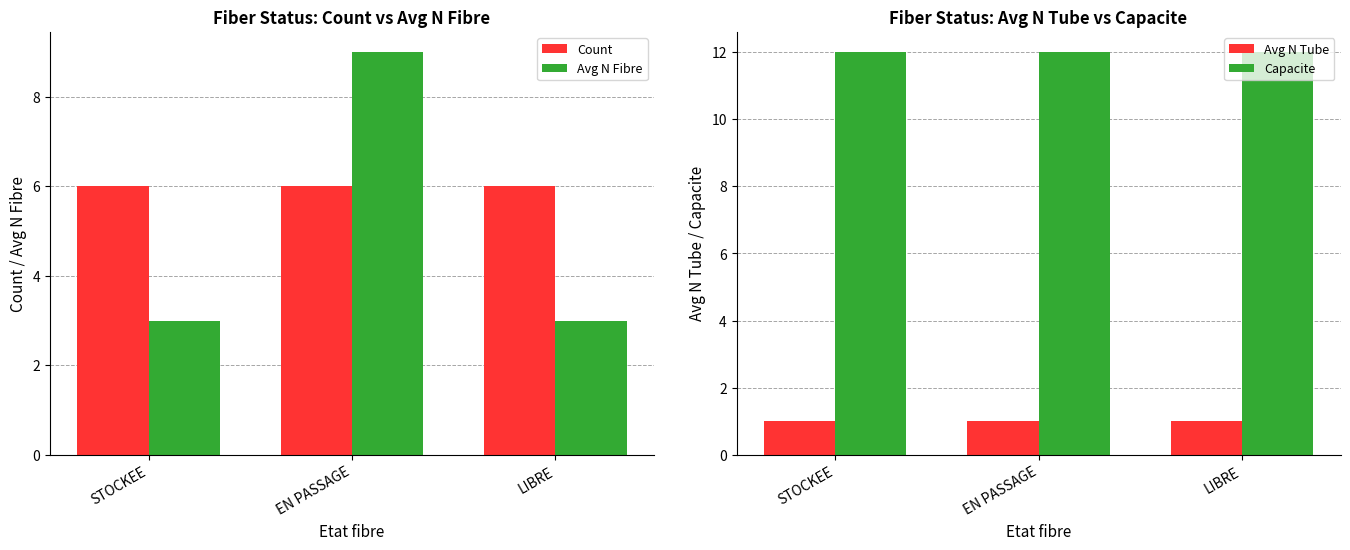

What are all the series names shown in the legend?

Count, Avg N Fibre, Avg N Tube, Capacite